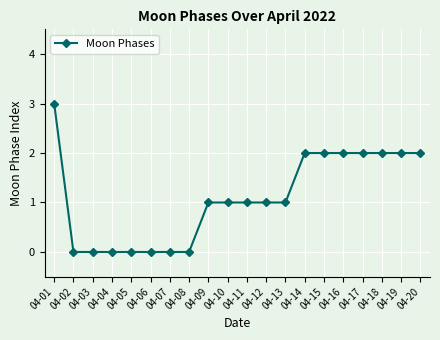

The chart shows a value of 4 at 04-17. True or false?

False